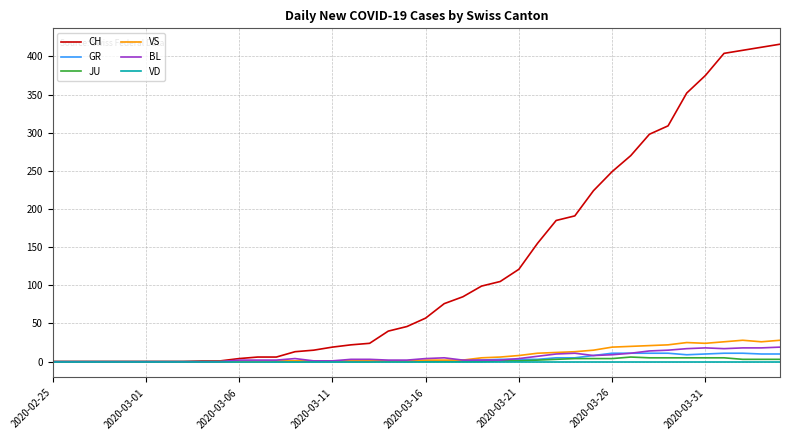

What is the greatest value displayed?

416